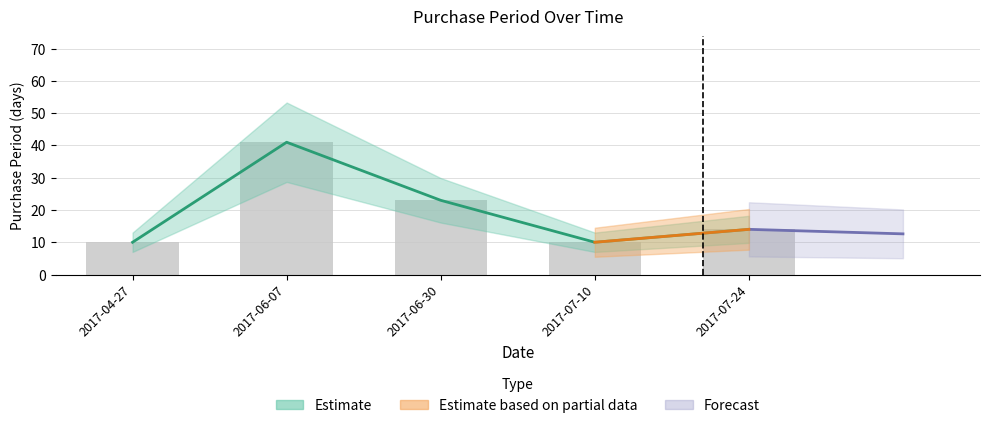

List the labels in order of value, smallest first.

2017-04-27, 2017-07-10, 2017-07-24, 2017-06-30, 2017-06-07